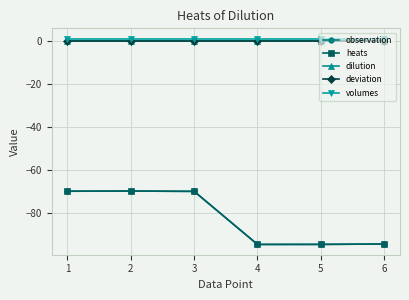

Is this an area chart (filled region under the line)?

No